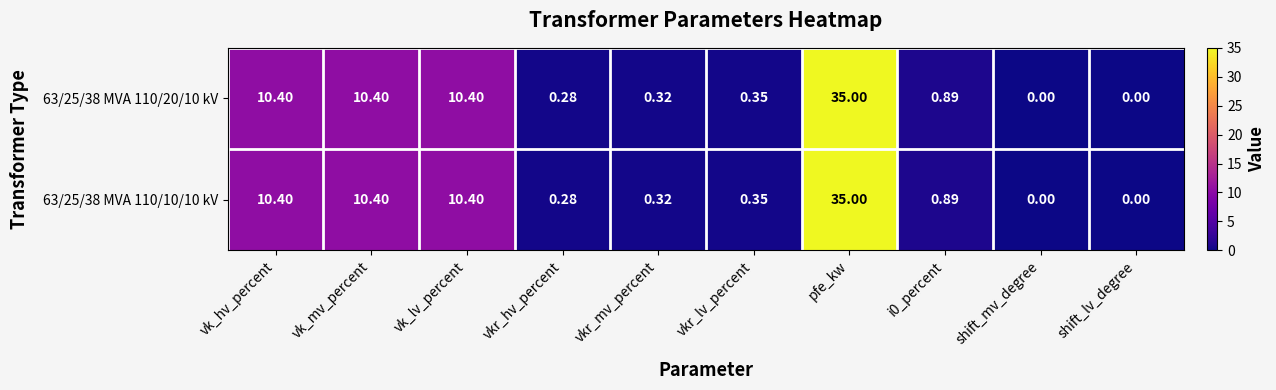

Which category has the highest value in the 63/25/38 MVA 110/20/10 kV series?

pfe_kw